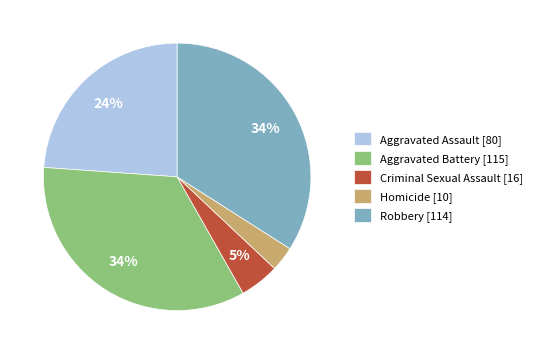

How many slices are in this pie chart?

5